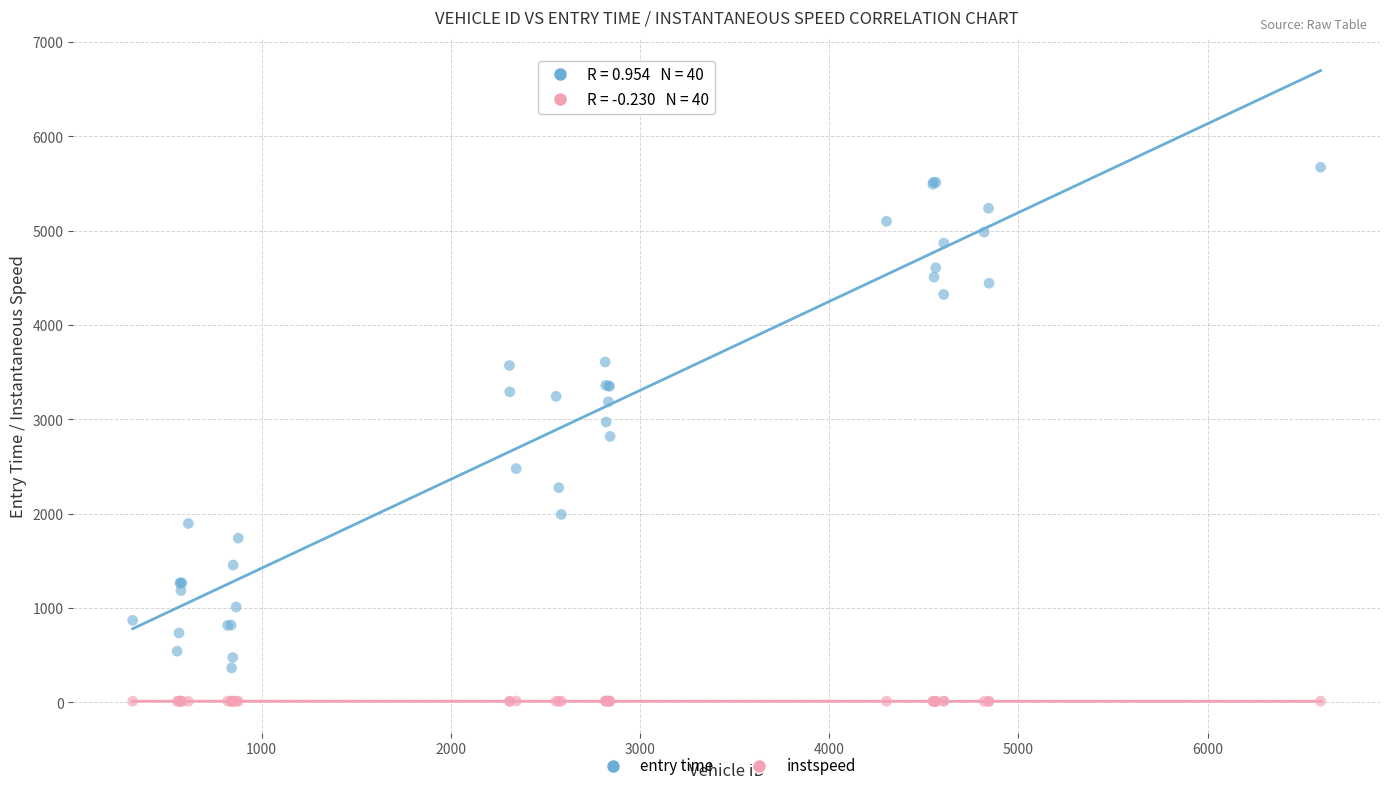

Which series has the widest spread of Y values?

entry time